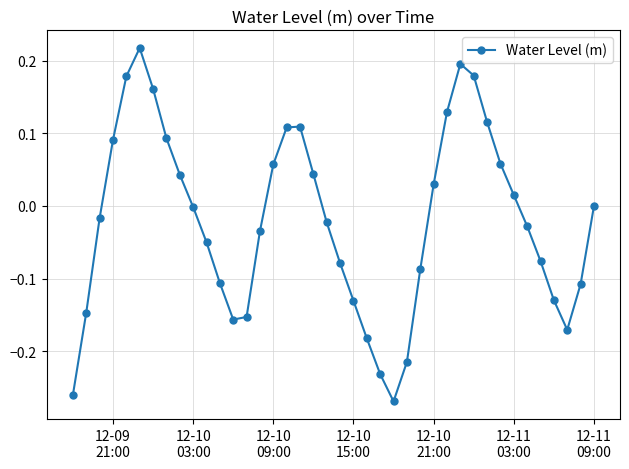

How many interior local valleys (lower than both neighbors) does the data have?

3